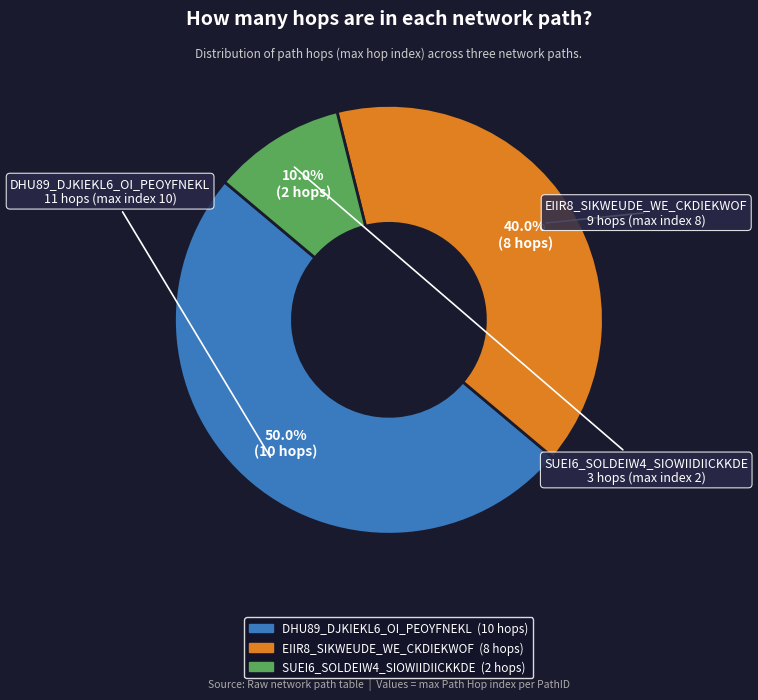

Is EIIR8_SIKWEUDE_WE_CKDIEKWOF the majority of the pie?

No